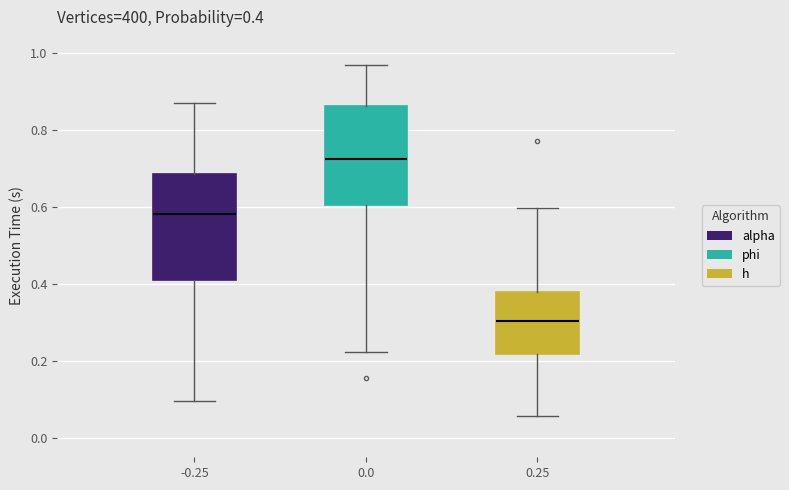

Which box has the highest median line?

0.0